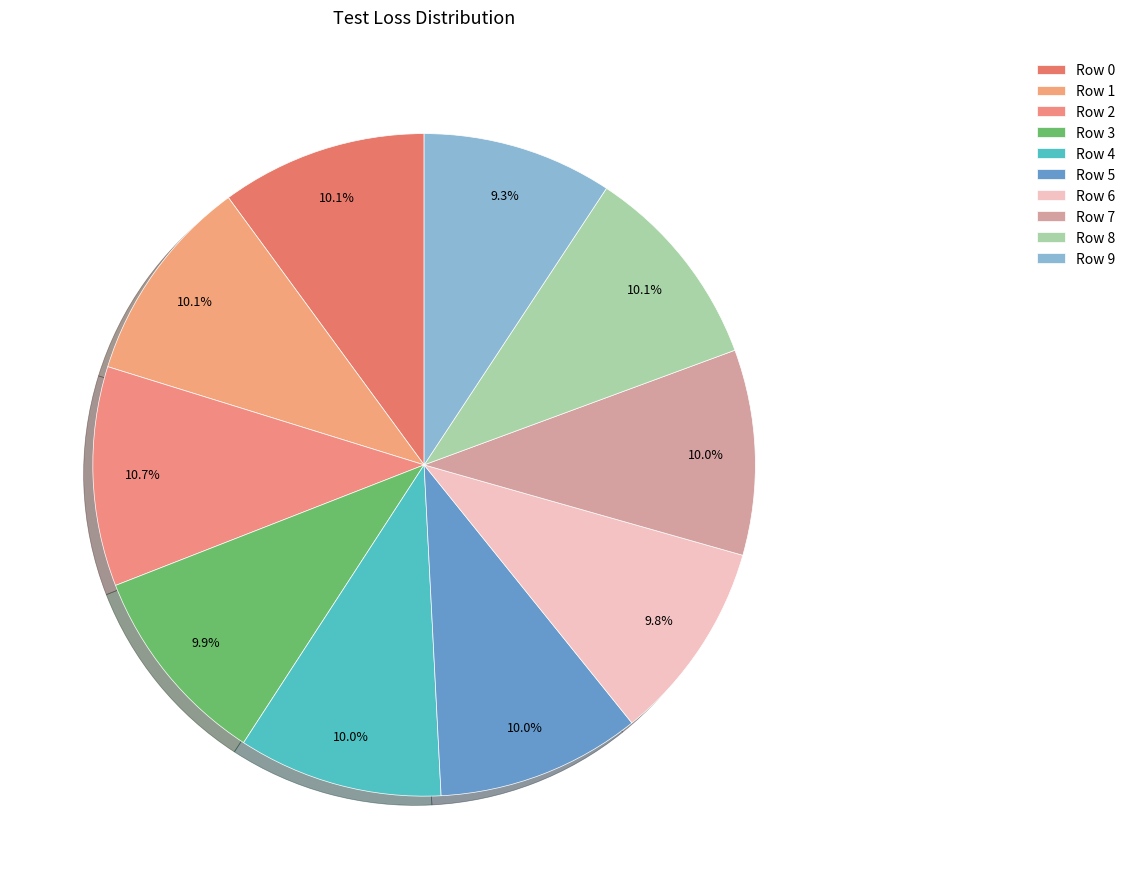

Count the number of slices in the pie.

10